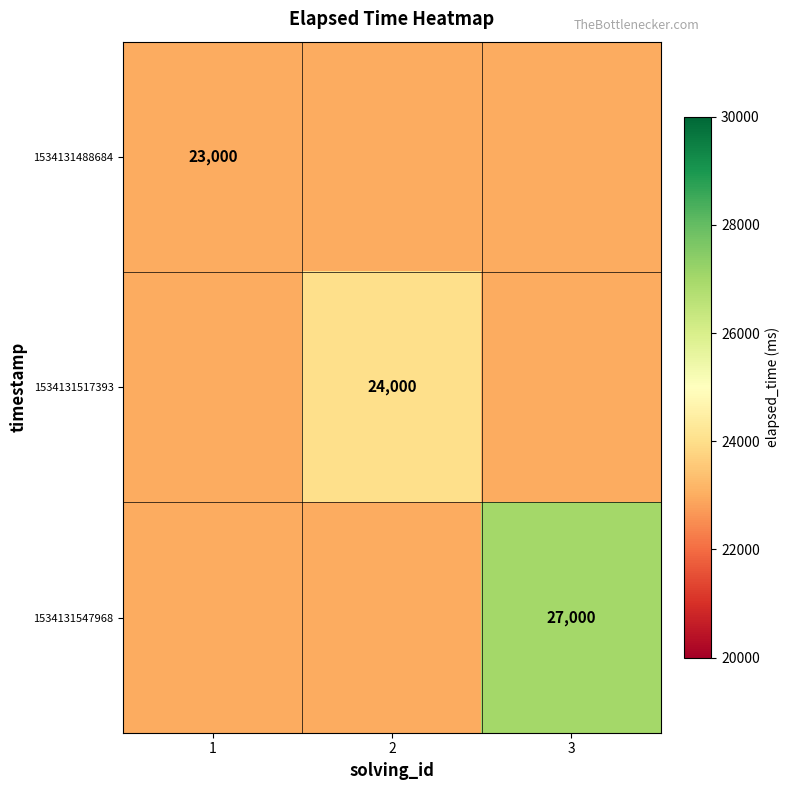

Which has a higher value, 3 or 1?

3